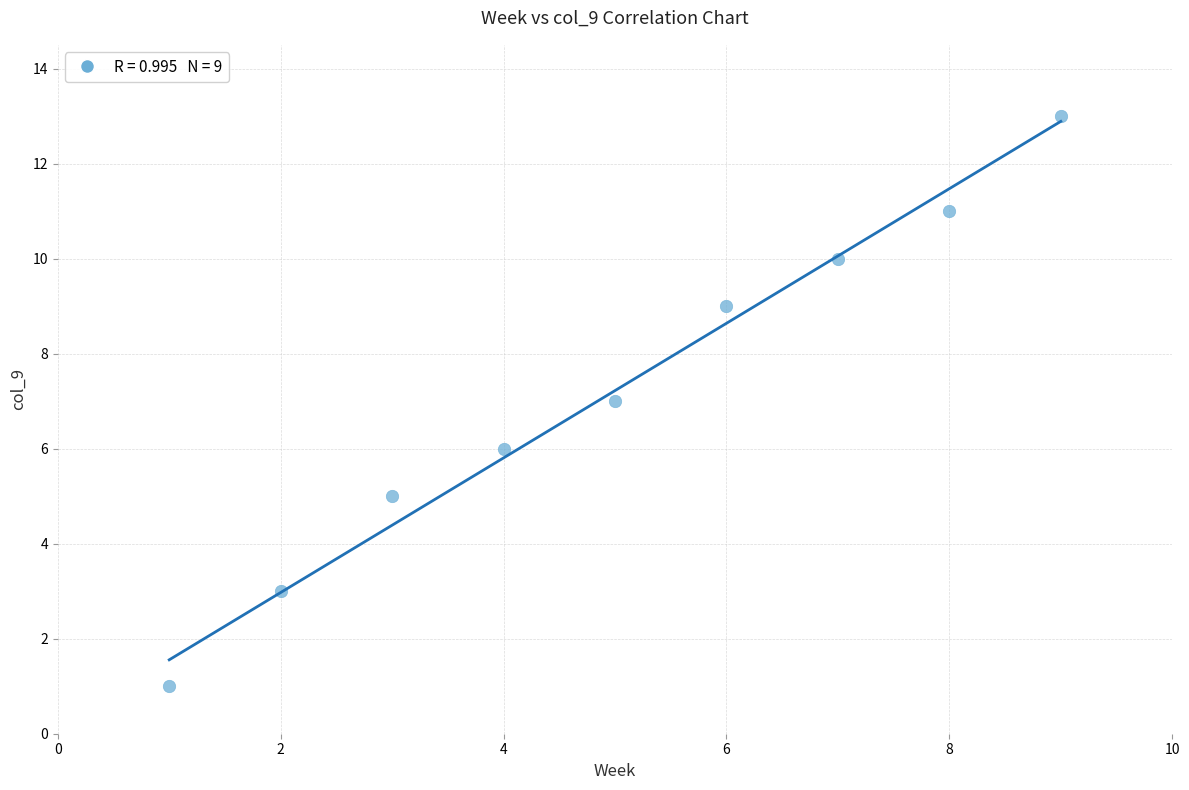

What is the average Y value?

7